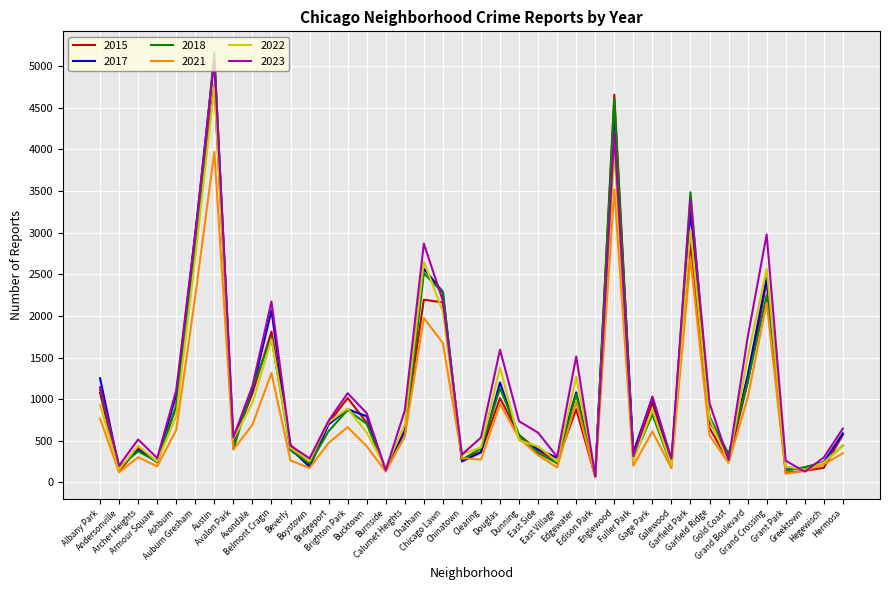

What position from the right is Burnside?

25